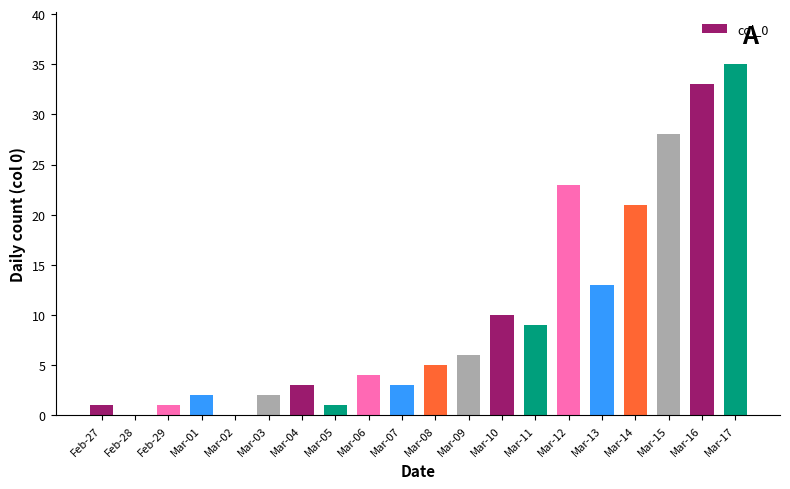

What is the sum of the values at Mar-16 and Mar-17?

68